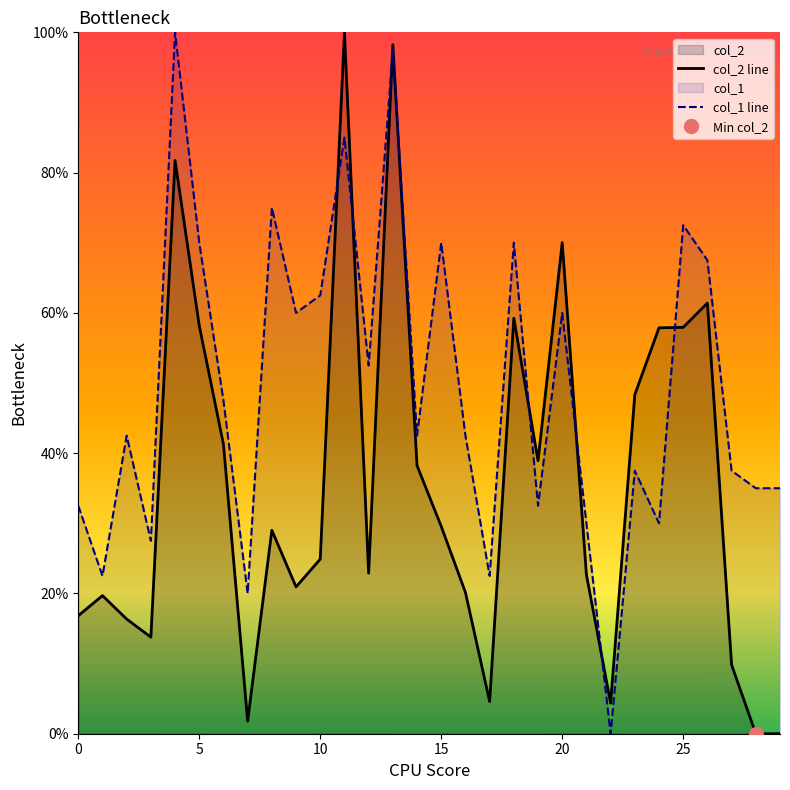

True or false: col_2 line has more than 1 points higher than both neighbors.

True